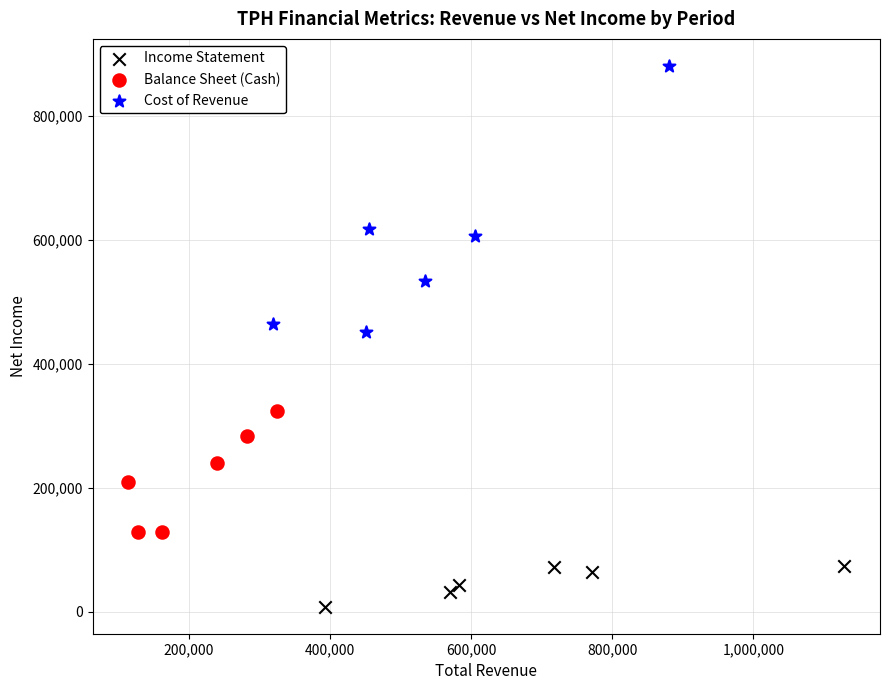

Which series has the widest spread of Y values?

Cost of Revenue